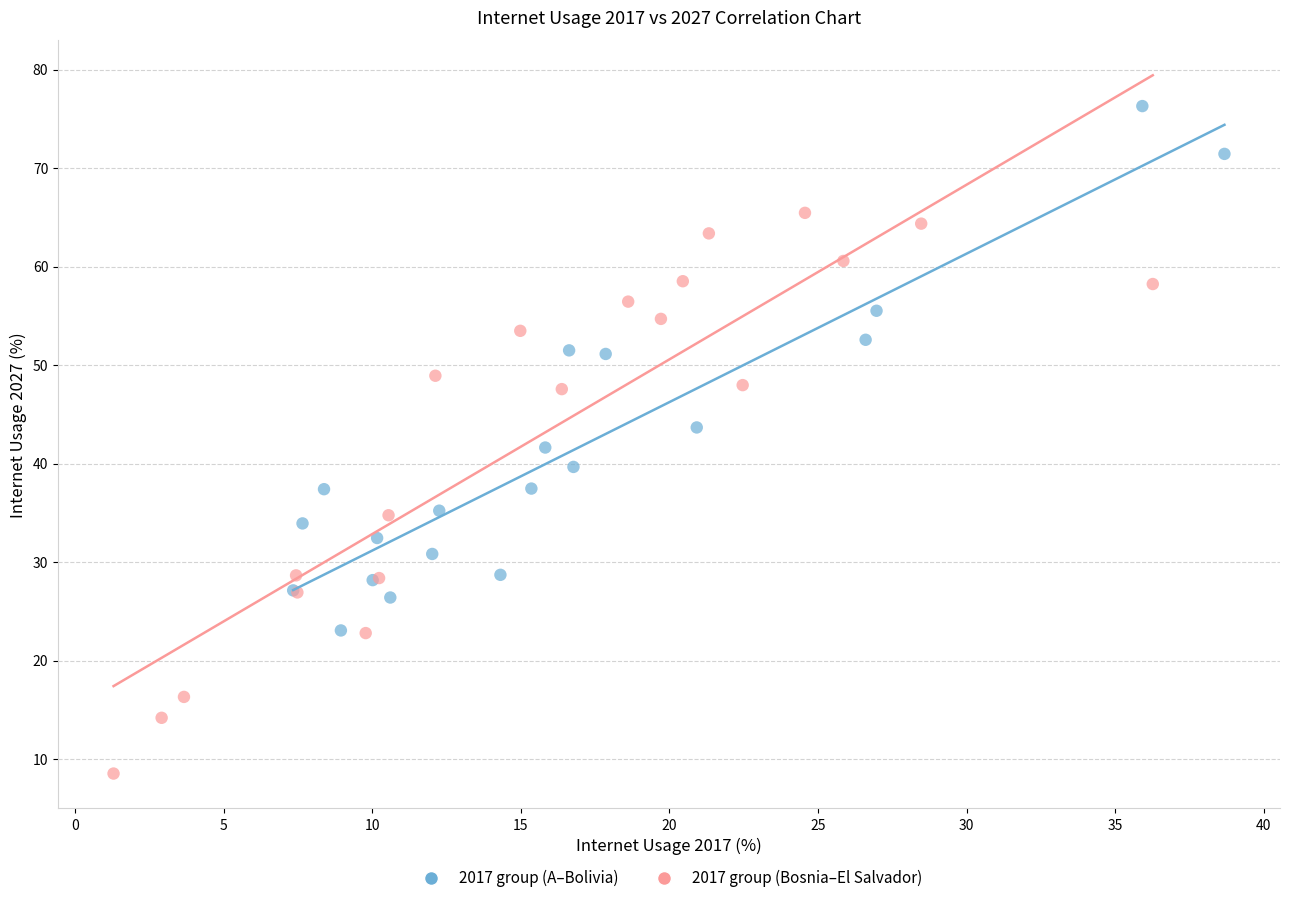

What are all the series names shown in the legend?

2017 group (A–Bolivia), 2017 group (Bosnia–El Salvador)